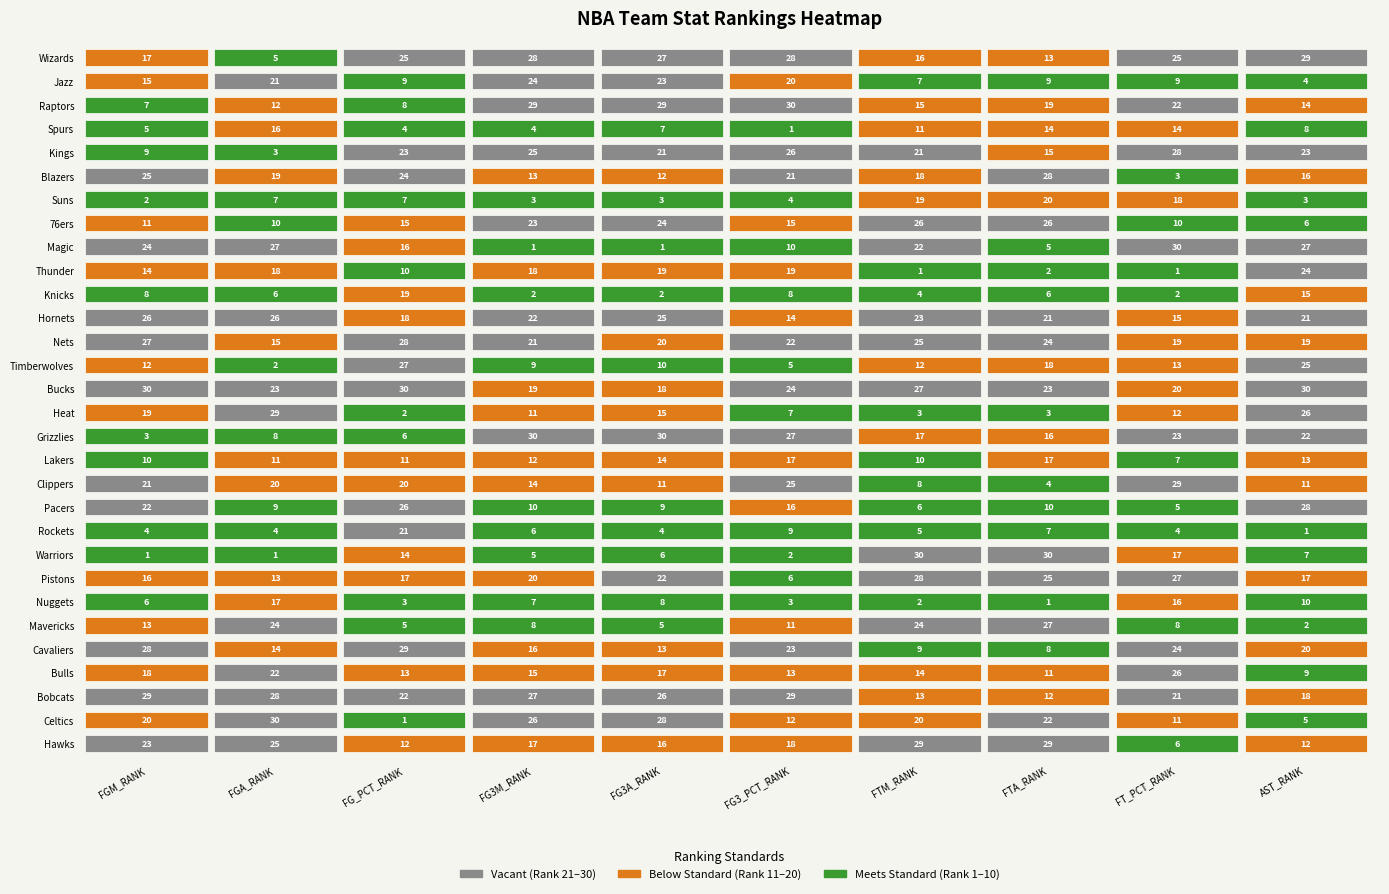

Reading left to right, what are all the values shown in this chart?

Atlanta Hawks: Atlanta Hawks=23	Boston Celtics=25	Charlotte Bobcats=12	Chicago Bulls=17	Cleveland Cavaliers=16	Dallas Mavericks=18	Denver Nuggets=29	Detroit Pistons=29	Golden State Warriors=6	Houston Rockets=12
Boston Celtics: Atlanta Hawks=20	Boston Celtics=30	Charlotte Bobcats=1	Chicago Bulls=26	Cleveland Cavaliers=28	Dallas Mavericks=12	Denver Nuggets=20	Detroit Pistons=22	Golden State Warriors=11	Houston Rockets=5
Charlotte Bobcats: Atlanta Hawks=29	Boston Celtics=28	Charlotte Bobcats=22	Chicago Bulls=27	Cleveland Cavaliers=26	Dallas Mavericks=29	Denver Nuggets=13	Detroit Pistons=12	Golden State Warriors=21	Houston Rockets=18
Chicago Bulls: Atlanta Hawks=18	Boston Celtics=22	Charlotte Bobcats=13	Chicago Bulls=15	Cleveland Cavaliers=17	Dallas Mavericks=13	Denver Nuggets=14	Detroit Pistons=11	Golden State Warriors=26	Houston Rockets=9
Cleveland Cavaliers: Atlanta Hawks=28	Boston Celtics=14	Charlotte Bobcats=29	Chicago Bulls=16	Cleveland Cavaliers=13	Dallas Mavericks=23	Denver Nuggets=9	Detroit Pistons=8	Golden State Warriors=24	Houston Rockets=20
Dallas Mavericks: Atlanta Hawks=13	Boston Celtics=24	Charlotte Bobcats=5	Chicago Bulls=8	Cleveland Cavaliers=5	Dallas Mavericks=11	Denver Nuggets=24	Detroit Pistons=27	Golden State Warriors=8	Houston Rockets=2
Denver Nuggets: Atlanta Hawks=6	Boston Celtics=17	Charlotte Bobcats=3	Chicago Bulls=7	Cleveland Cavaliers=8	Dallas Mavericks=3	Denver Nuggets=2	Detroit Pistons=1	Golden State Warriors=16	Houston Rockets=10
Detroit Pistons: Atlanta Hawks=16	Boston Celtics=13	Charlotte Bobcats=17	Chicago Bulls=20	Cleveland Cavaliers=22	Dallas Mavericks=6	Denver Nuggets=28	Detroit Pistons=25	Golden State Warriors=27	Houston Rockets=17
Golden State Warriors: Atlanta Hawks=1	Boston Celtics=1	Charlotte Bobcats=14	Chicago Bulls=5	Cleveland Cavaliers=6	Dallas Mavericks=2	Denver Nuggets=30	Detroit Pistons=30	Golden State Warriors=17	Houston Rockets=7
Houston Rockets: Atlanta Hawks=4	Boston Celtics=4	Charlotte Bobcats=21	Chicago Bulls=6	Cleveland Cavaliers=4	Dallas Mavericks=9	Denver Nuggets=5	Detroit Pistons=7	Golden State Warriors=4	Houston Rockets=1
Indiana Pacers: Atlanta Hawks=22	Boston Celtics=9	Charlotte Bobcats=26	Chicago Bulls=10	Cleveland Cavaliers=9	Dallas Mavericks=16	Denver Nuggets=6	Detroit Pistons=10	Golden State Warriors=5	Houston Rockets=28
Los Angeles Clippers: Atlanta Hawks=21	Boston Celtics=20	Charlotte Bobcats=20	Chicago Bulls=14	Cleveland Cavaliers=11	Dallas Mavericks=25	Denver Nuggets=8	Detroit Pistons=4	Golden State Warriors=29	Houston Rockets=11
Los Angeles Lakers: Atlanta Hawks=10	Boston Celtics=11	Charlotte Bobcats=11	Chicago Bulls=12	Cleveland Cavaliers=14	Dallas Mavericks=17	Denver Nuggets=10	Detroit Pistons=17	Golden State Warriors=7	Houston Rockets=13
Memphis Grizzlies: Atlanta Hawks=3	Boston Celtics=8	Charlotte Bobcats=6	Chicago Bulls=30	Cleveland Cavaliers=30	Dallas Mavericks=27	Denver Nuggets=17	Detroit Pistons=16	Golden State Warriors=23	Houston Rockets=22
Miami Heat: Atlanta Hawks=19	Boston Celtics=29	Charlotte Bobcats=2	Chicago Bulls=11	Cleveland Cavaliers=15	Dallas Mavericks=7	Denver Nuggets=3	Detroit Pistons=3	Golden State Warriors=12	Houston Rockets=26
Milwaukee Bucks: Atlanta Hawks=30	Boston Celtics=23	Charlotte Bobcats=30	Chicago Bulls=19	Cleveland Cavaliers=18	Dallas Mavericks=24	Denver Nuggets=27	Detroit Pistons=23	Golden State Warriors=20	Houston Rockets=30
Minnesota Timberwolves: Atlanta Hawks=12	Boston Celtics=2	Charlotte Bobcats=27	Chicago Bulls=9	Cleveland Cavaliers=10	Dallas Mavericks=5	Denver Nuggets=12	Detroit Pistons=18	Golden State Warriors=13	Houston Rockets=25
New Jersey Nets: Atlanta Hawks=27	Boston Celtics=15	Charlotte Bobcats=28	Chicago Bulls=21	Cleveland Cavaliers=20	Dallas Mavericks=22	Denver Nuggets=25	Detroit Pistons=24	Golden State Warriors=19	Houston Rockets=19
New Orleans Hornets: Atlanta Hawks=26	Boston Celtics=26	Charlotte Bobcats=18	Chicago Bulls=22	Cleveland Cavaliers=25	Dallas Mavericks=14	Denver Nuggets=23	Detroit Pistons=21	Golden State Warriors=15	Houston Rockets=21
New York Knicks: Atlanta Hawks=8	Boston Celtics=6	Charlotte Bobcats=19	Chicago Bulls=2	Cleveland Cavaliers=2	Dallas Mavericks=8	Denver Nuggets=4	Detroit Pistons=6	Golden State Warriors=2	Houston Rockets=15
Oklahoma City Thunder: Atlanta Hawks=14	Boston Celtics=18	Charlotte Bobcats=10	Chicago Bulls=18	Cleveland Cavaliers=19	Dallas Mavericks=19	Denver Nuggets=1	Detroit Pistons=2	Golden State Warriors=1	Houston Rockets=24
Orlando Magic: Atlanta Hawks=24	Boston Celtics=27	Charlotte Bobcats=16	Chicago Bulls=1	Cleveland Cavaliers=1	Dallas Mavericks=10	Denver Nuggets=22	Detroit Pistons=5	Golden State Warriors=30	Houston Rockets=27
Philadelphia 76ers: Atlanta Hawks=11	Boston Celtics=10	Charlotte Bobcats=15	Chicago Bulls=23	Cleveland Cavaliers=24	Dallas Mavericks=15	Denver Nuggets=26	Detroit Pistons=26	Golden State Warriors=10	Houston Rockets=6
Phoenix Suns: Atlanta Hawks=2	Boston Celtics=7	Charlotte Bobcats=7	Chicago Bulls=3	Cleveland Cavaliers=3	Dallas Mavericks=4	Denver Nuggets=19	Detroit Pistons=20	Golden State Warriors=18	Houston Rockets=3
Portland Trail Blazers: Atlanta Hawks=25	Boston Celtics=19	Charlotte Bobcats=24	Chicago Bulls=13	Cleveland Cavaliers=12	Dallas Mavericks=21	Denver Nuggets=18	Detroit Pistons=28	Golden State Warriors=3	Houston Rockets=16
Sacramento Kings: Atlanta Hawks=9	Boston Celtics=3	Charlotte Bobcats=23	Chicago Bulls=25	Cleveland Cavaliers=21	Dallas Mavericks=26	Denver Nuggets=21	Detroit Pistons=15	Golden State Warriors=28	Houston Rockets=23
San Antonio Spurs: Atlanta Hawks=5	Boston Celtics=16	Charlotte Bobcats=4	Chicago Bulls=4	Cleveland Cavaliers=7	Dallas Mavericks=1	Denver Nuggets=11	Detroit Pistons=14	Golden State Warriors=14	Houston Rockets=8
Toronto Raptors: Atlanta Hawks=7	Boston Celtics=12	Charlotte Bobcats=8	Chicago Bulls=29	Cleveland Cavaliers=29	Dallas Mavericks=30	Denver Nuggets=15	Detroit Pistons=19	Golden State Warriors=22	Houston Rockets=14
Utah Jazz: Atlanta Hawks=15	Boston Celtics=21	Charlotte Bobcats=9	Chicago Bulls=24	Cleveland Cavaliers=23	Dallas Mavericks=20	Denver Nuggets=7	Detroit Pistons=9	Golden State Warriors=9	Houston Rockets=4
Washington Wizards: Atlanta Hawks=17	Boston Celtics=5	Charlotte Bobcats=25	Chicago Bulls=28	Cleveland Cavaliers=27	Dallas Mavericks=28	Denver Nuggets=16	Detroit Pistons=13	Golden State Warriors=25	Houston Rockets=29